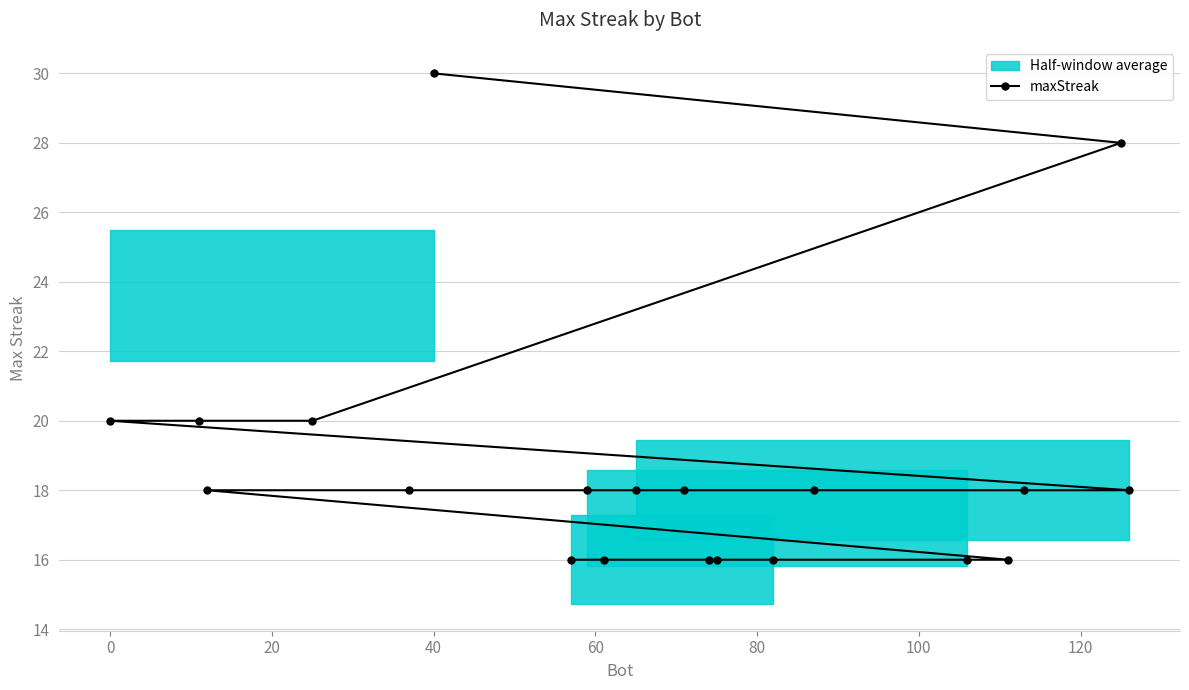

What is the label of the 13th point from the left?

12